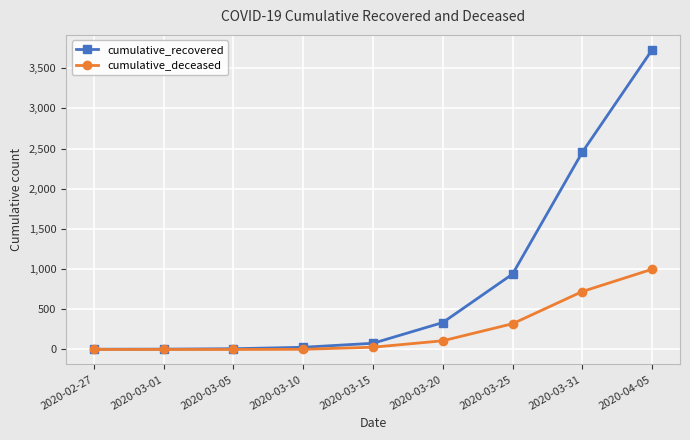

The value of cumulative_recovered at 2020-03-20 is 335. True or false?

True